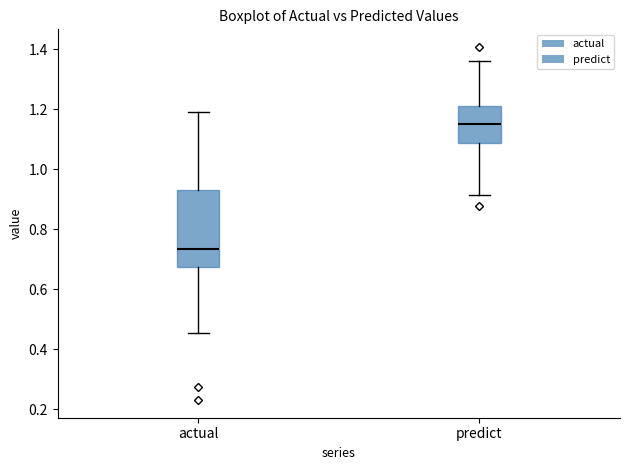

Reading left to right, transcribe this box plot: for each box, give where its median line is, the range the box spans, and where its two whiskers end, as read against the y-axis. The values are not printed on the chart, so give them approximately, as read against the axis.

actual: median 0.74, box 0.68 to 0.92, whiskers 0.46 to 1.20
predict: median 1.16, box 1.08 to 1.22, whiskers 0.92 to 1.36